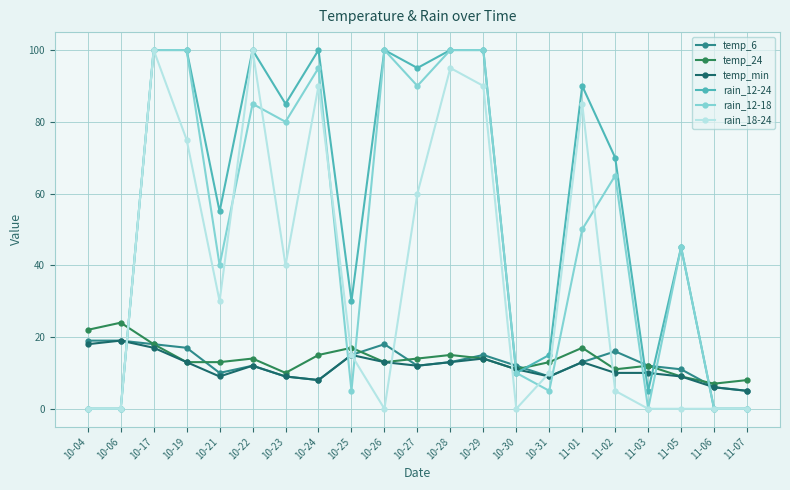

What is the total value across all series at 10-04?

59